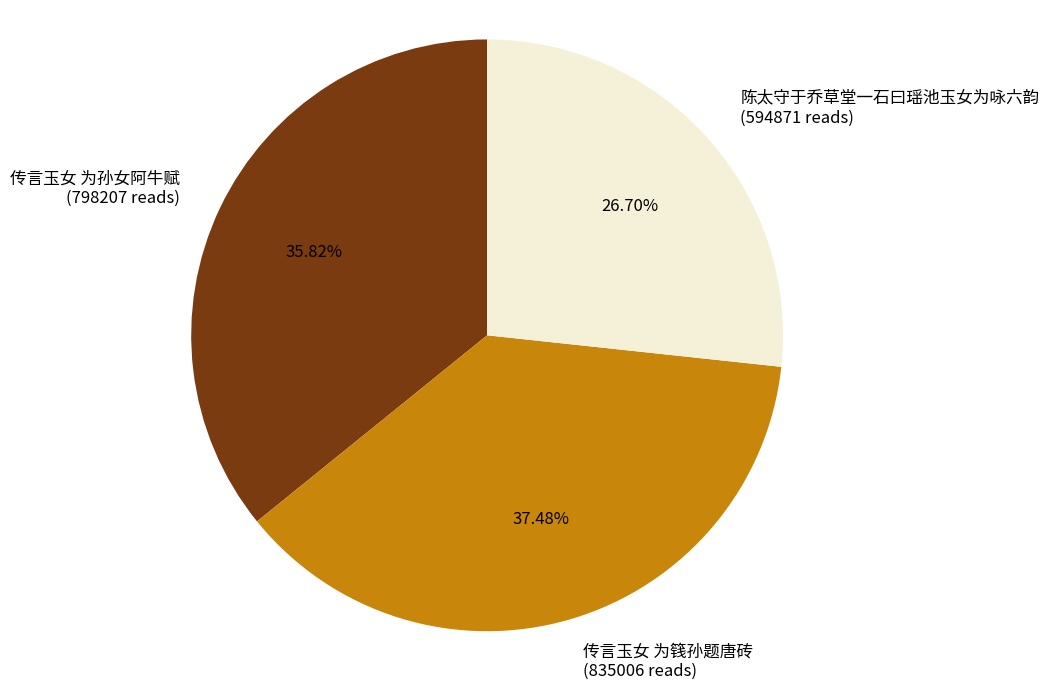

To the nearest percent, what is the combined percentage of 传言玉女 为孙女阿牛赋 and 陈太守于乔草堂一石曰瑶池玉女为咏六韵?

63%